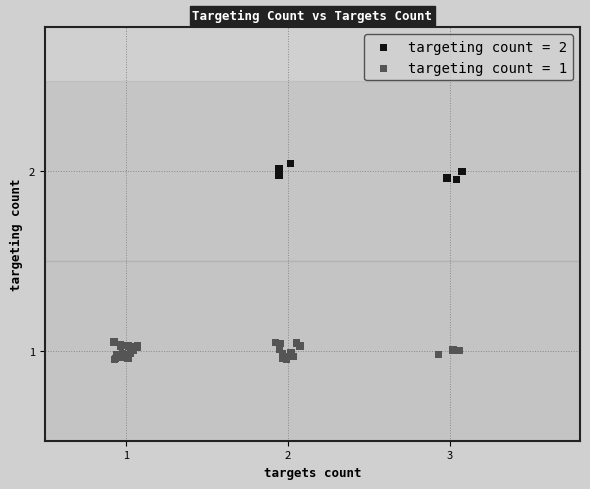

Which series reaches the maximum Y coordinate?

targeting count = 2